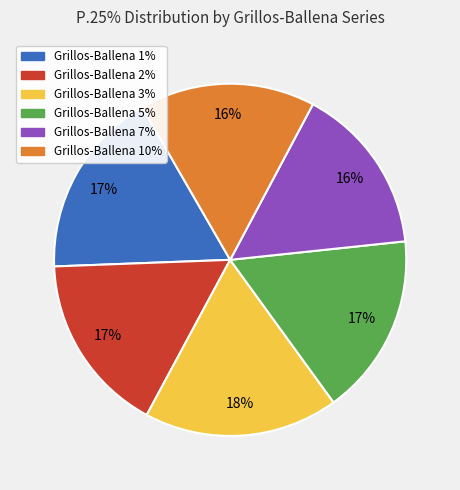

Which has a higher value, Grillos-Ballena 5% or Grillos-Ballena 7%?

Grillos-Ballena 5%